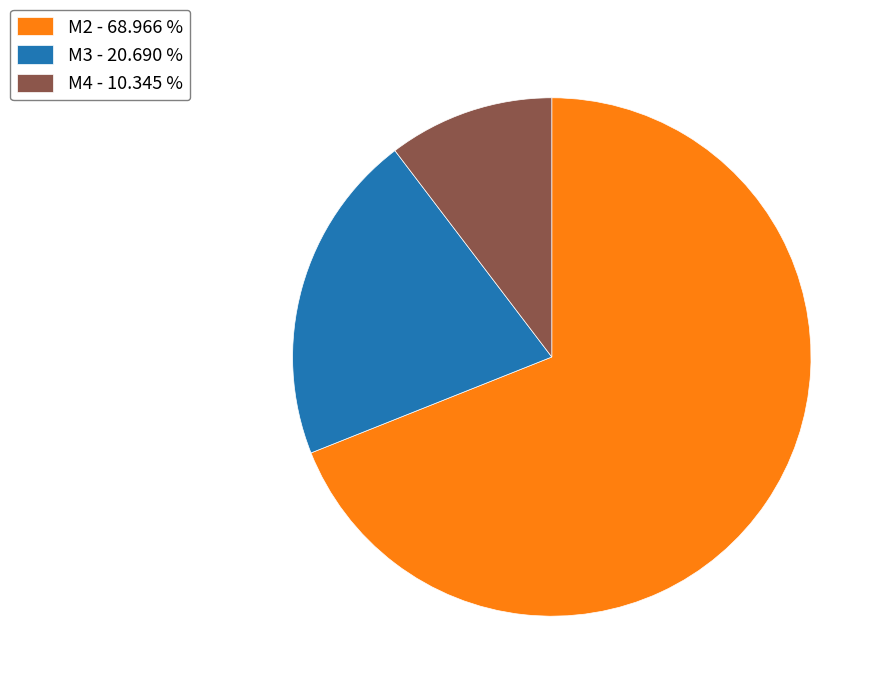

Approximately how many times larger is the value at M3 - 20.690 % compared to M2 - 68.966 %?

0.3